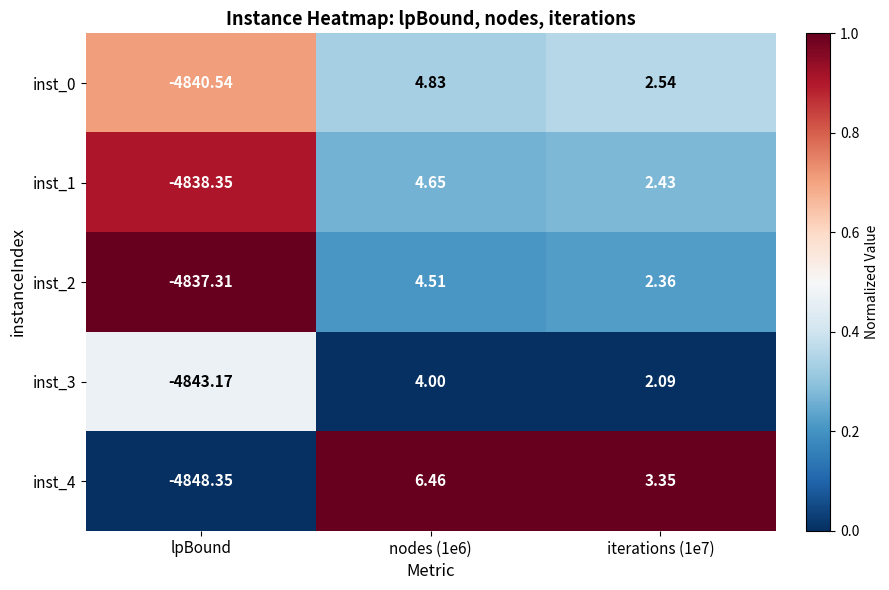

Count the number of data series in this chart.

5